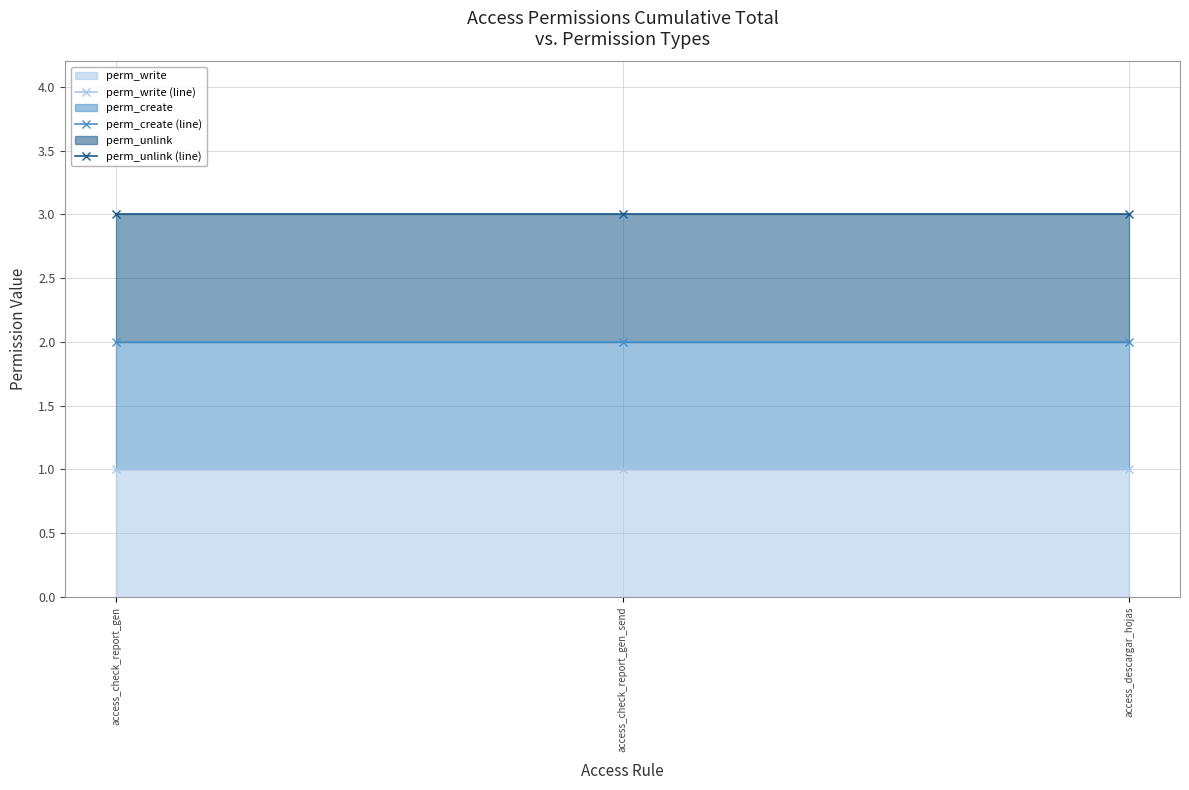

At which label does perm_write (line) reach its minimum?

access_check_report_gen